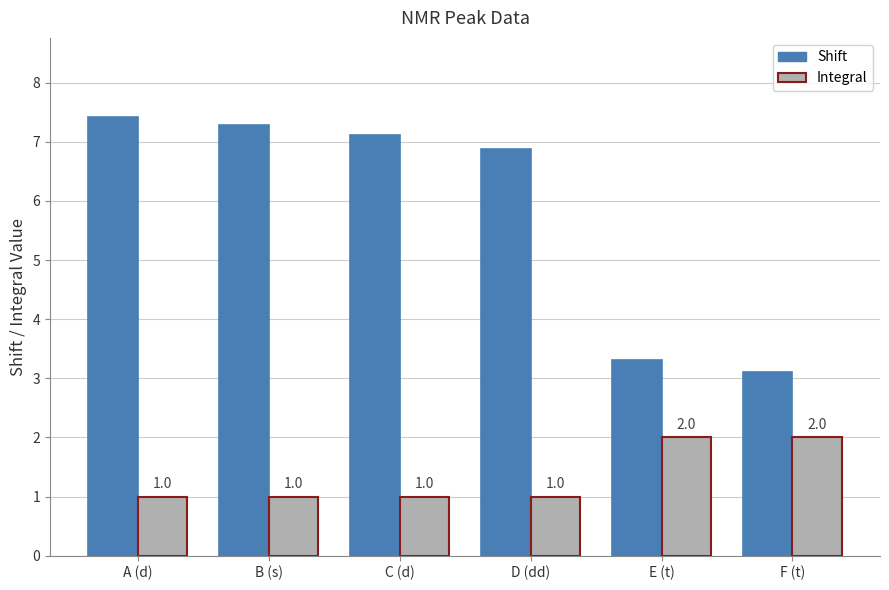

Rank the categories by Shift value from highest to lowest.

A (d), B (s), C (d), D (dd), E (t), F (t)